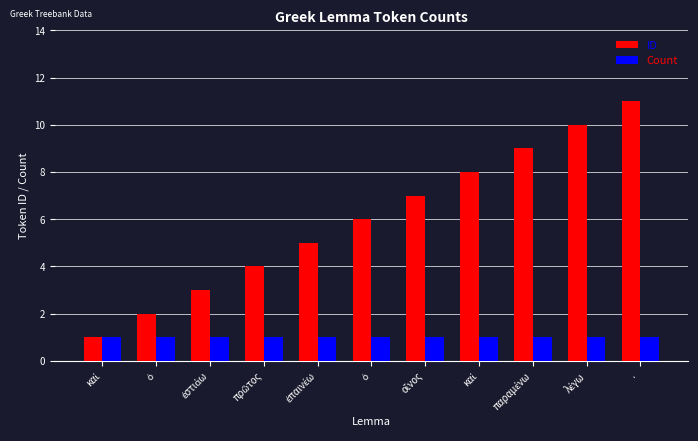

Read the Count value at ὁ.

1